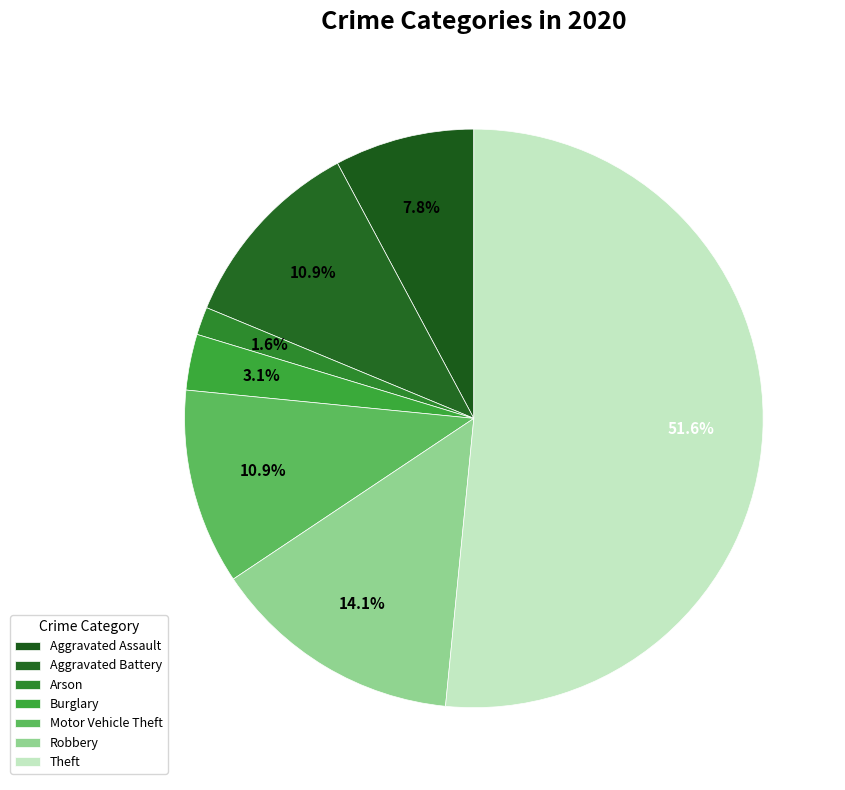

Does Theft account for over 50% of the chart?

Yes